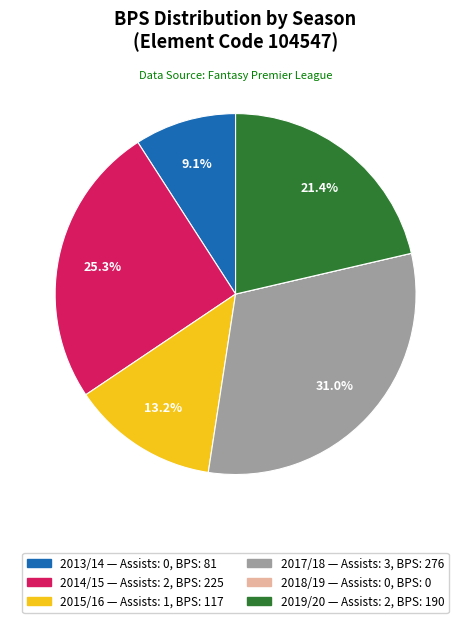

Does any single category account for the majority?

No